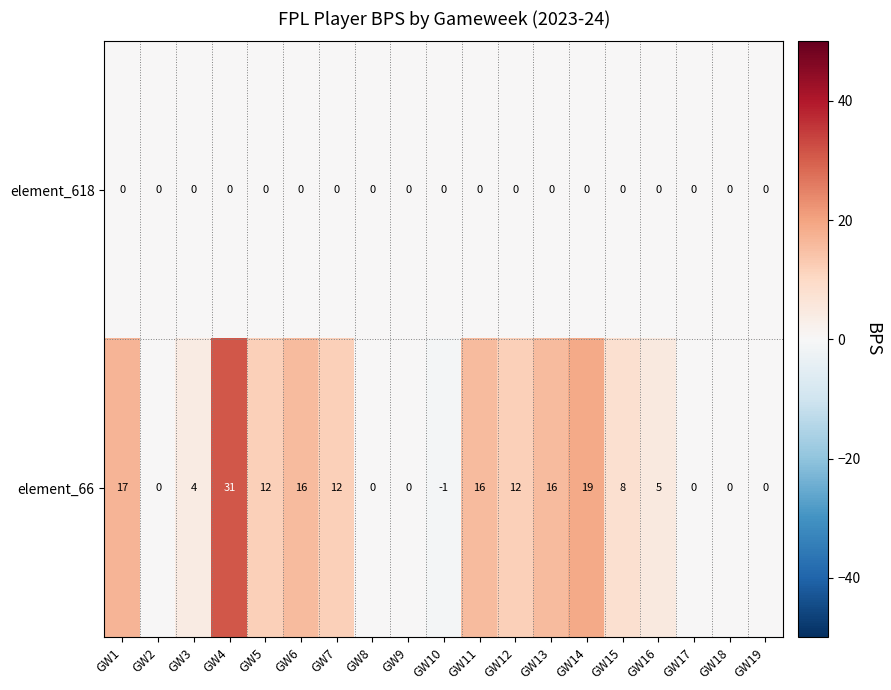

How many series are shown in this chart?

2